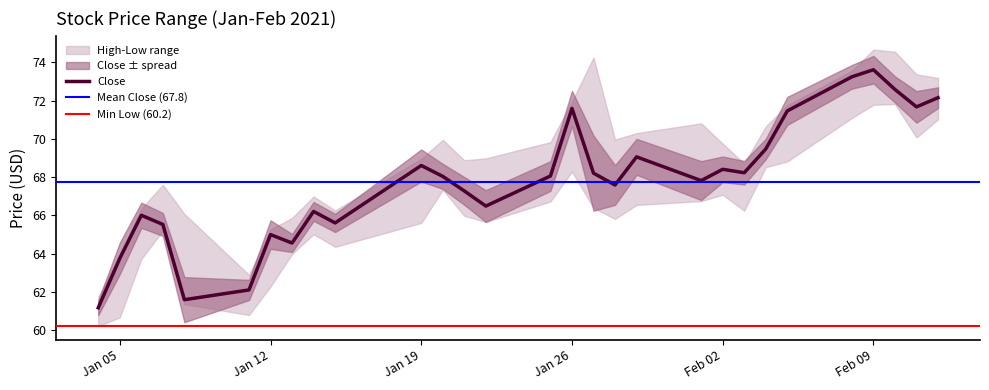

Which label corresponds to the largest value in the chart?

2021-02-09